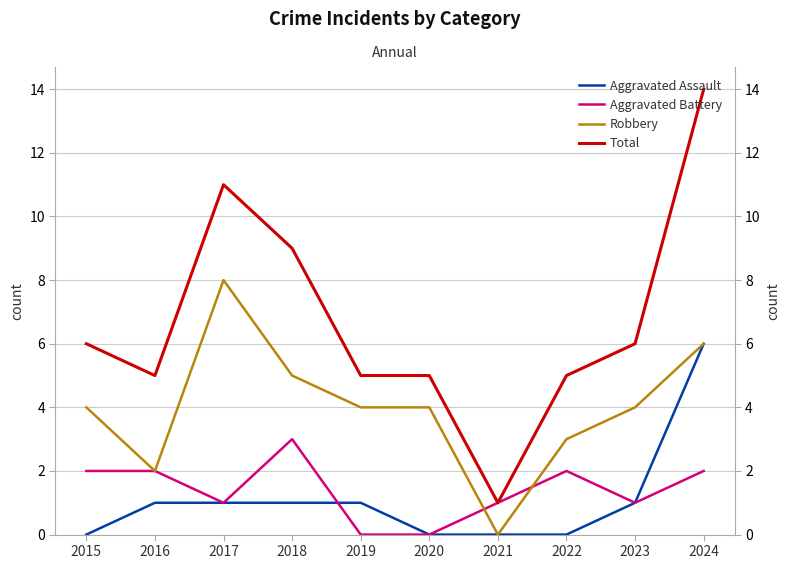

Which label corresponds to the largest value in the chart?

2024